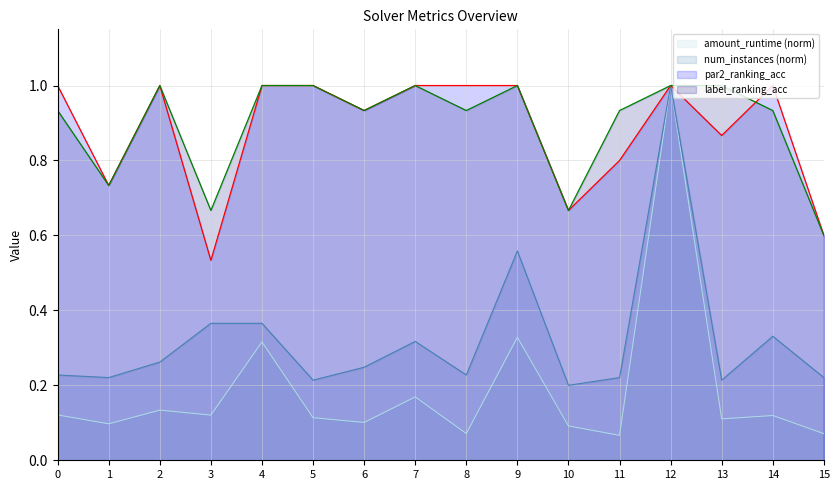

What is the value of the label_ranking_acc point at the 10th from the left?

1.0